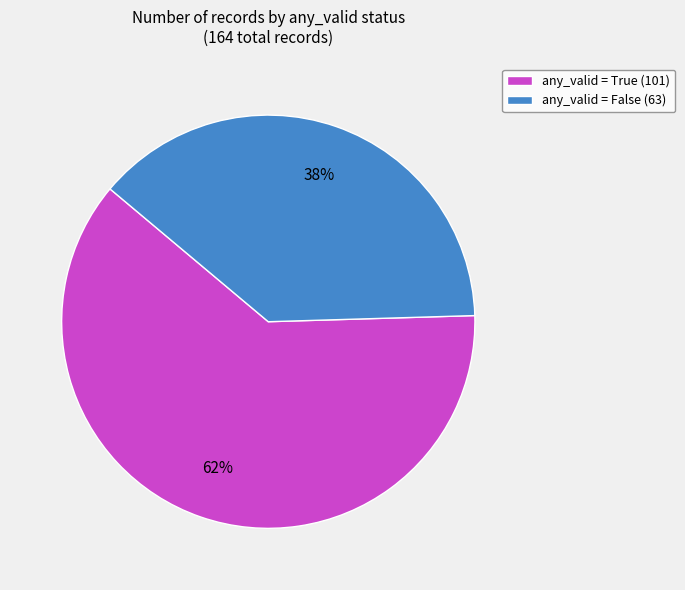

True or false: any_valid = False (63) accounts for 52% of the total.

False